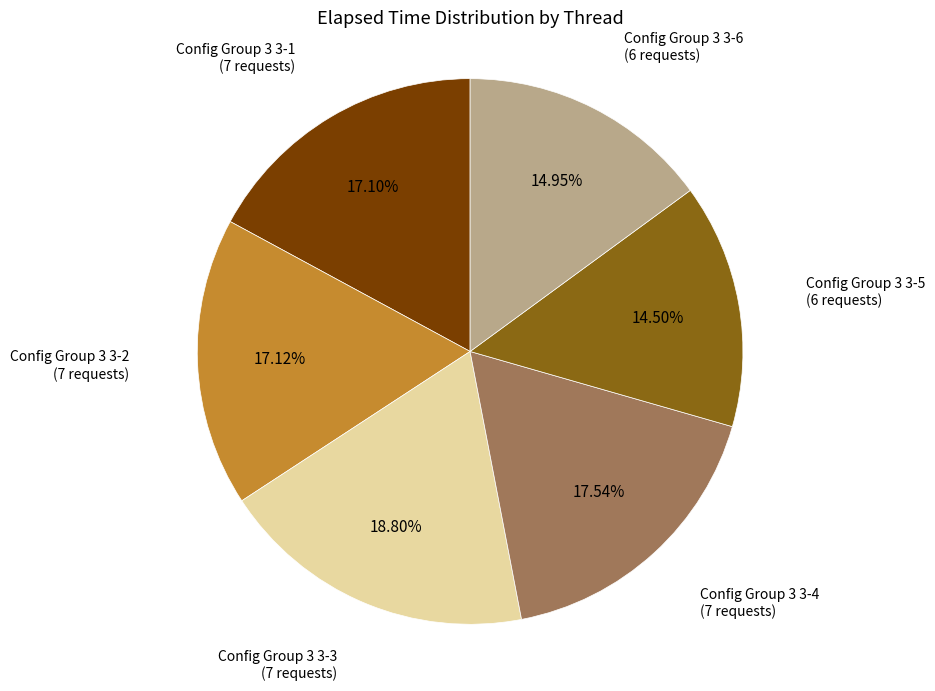

Does Config Group 3 3-3 represent more than half of the total?

No